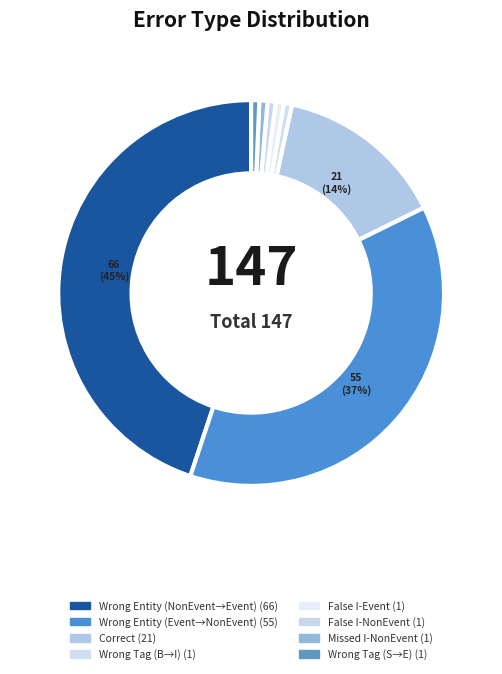

How many segments does this pie chart have?

8